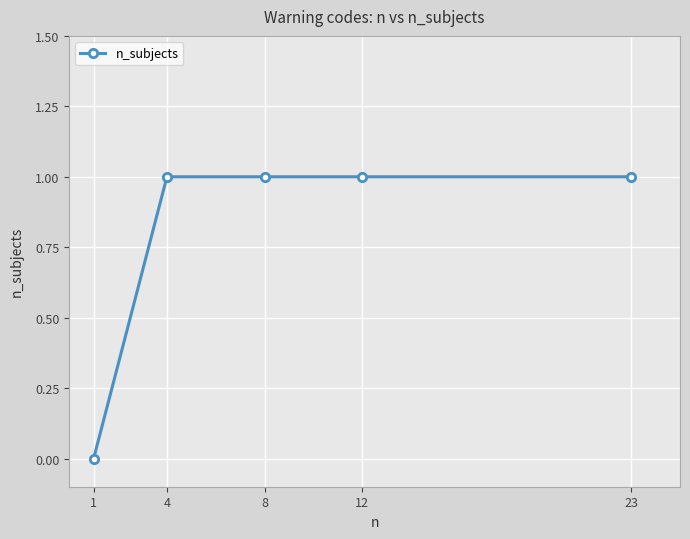

How many series are shown in this chart?

1